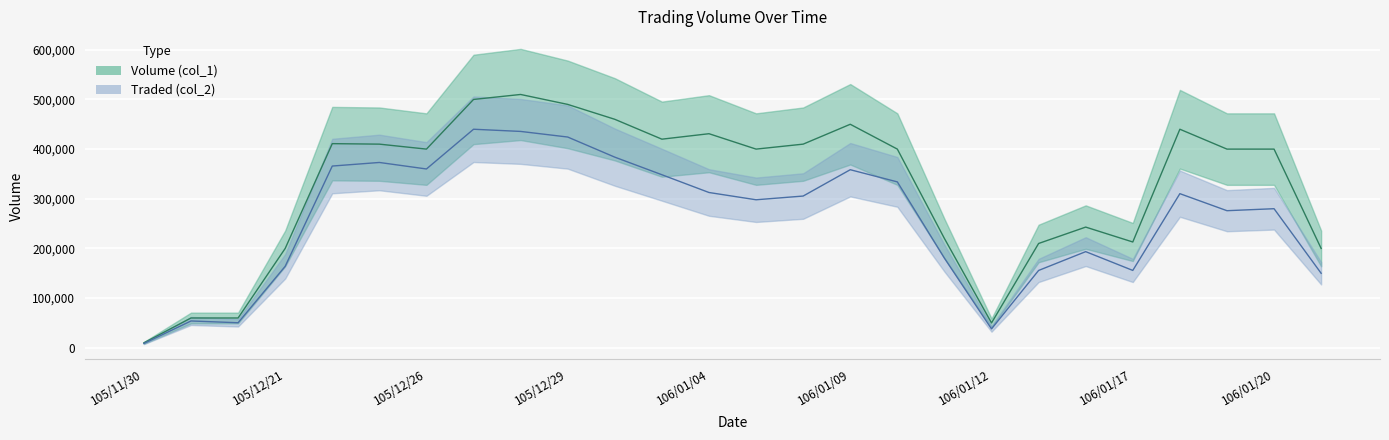

What is the greatest value displayed?

510000